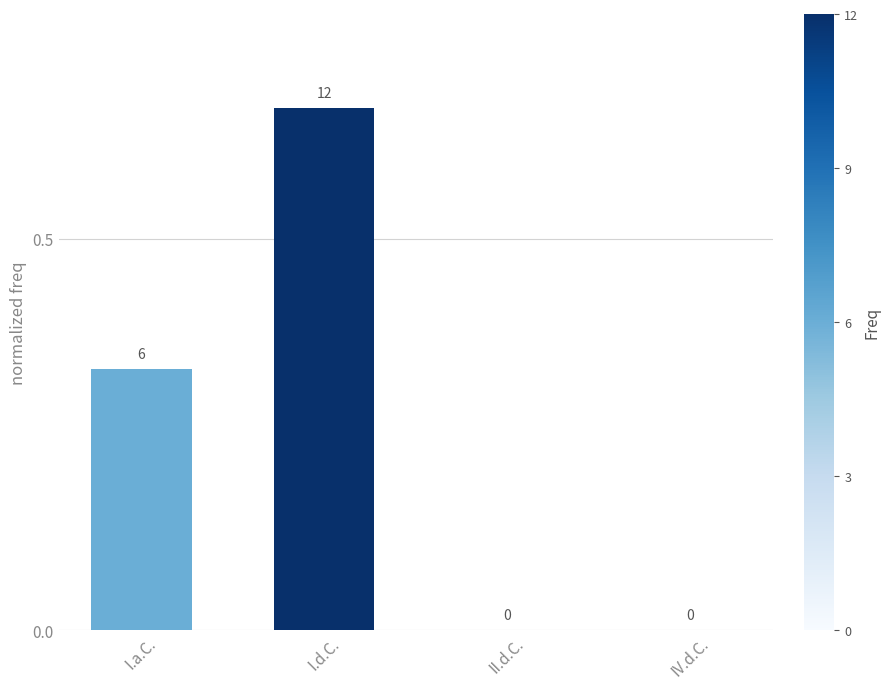

Which has a higher value, IV.d.C. or I.d.C.?

I.d.C.